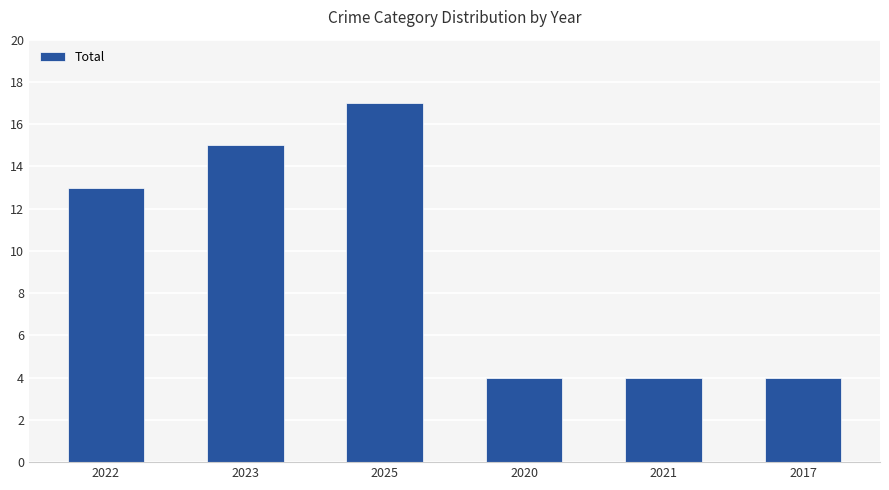

How many values are below 13?

3